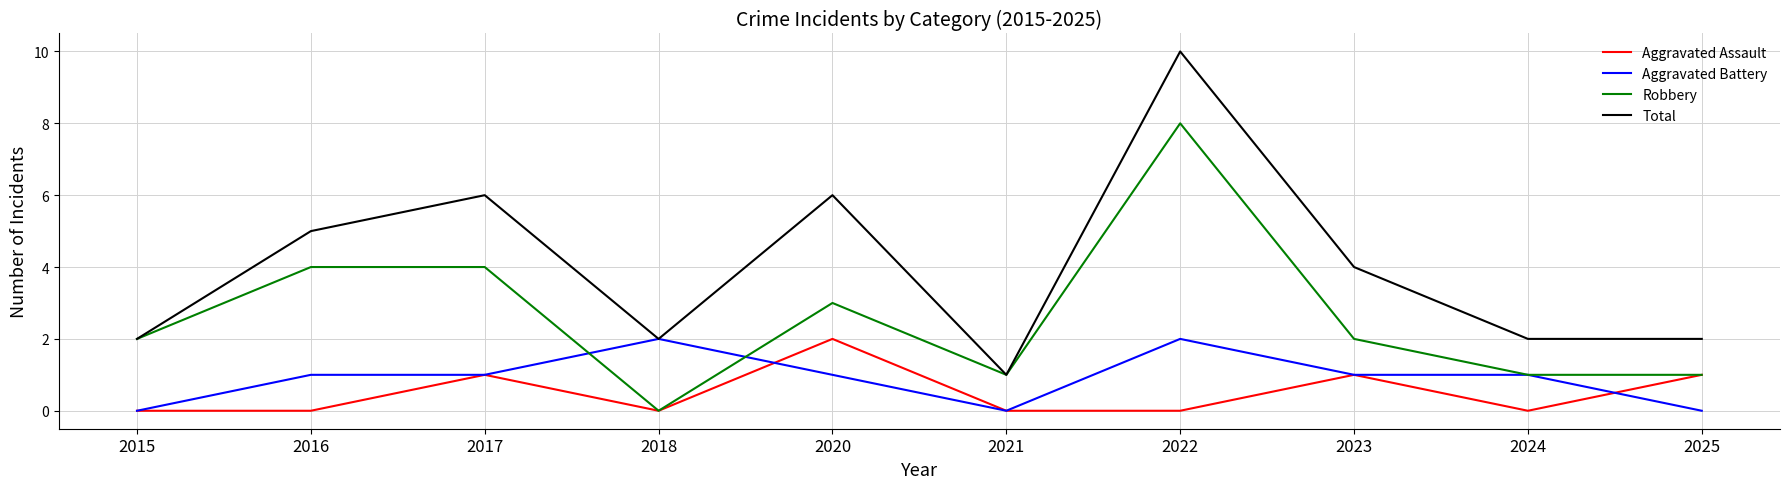

At which category does the chart reach its peak across all series?

2022